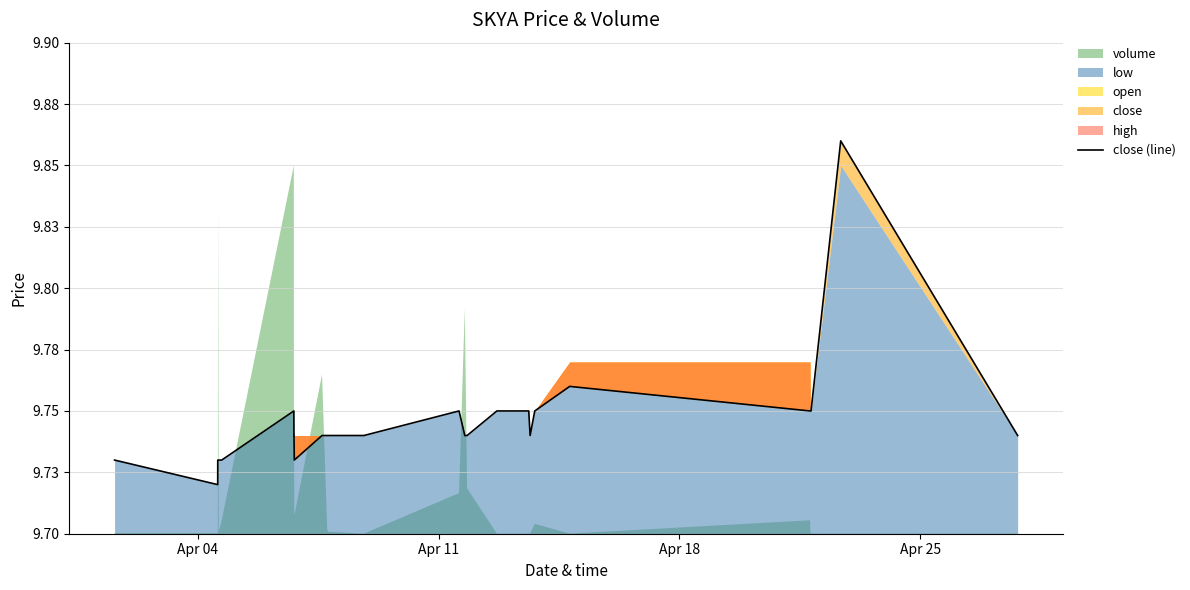

How many points are lower than both their immediate neighbors (excluding endpoints)?

3